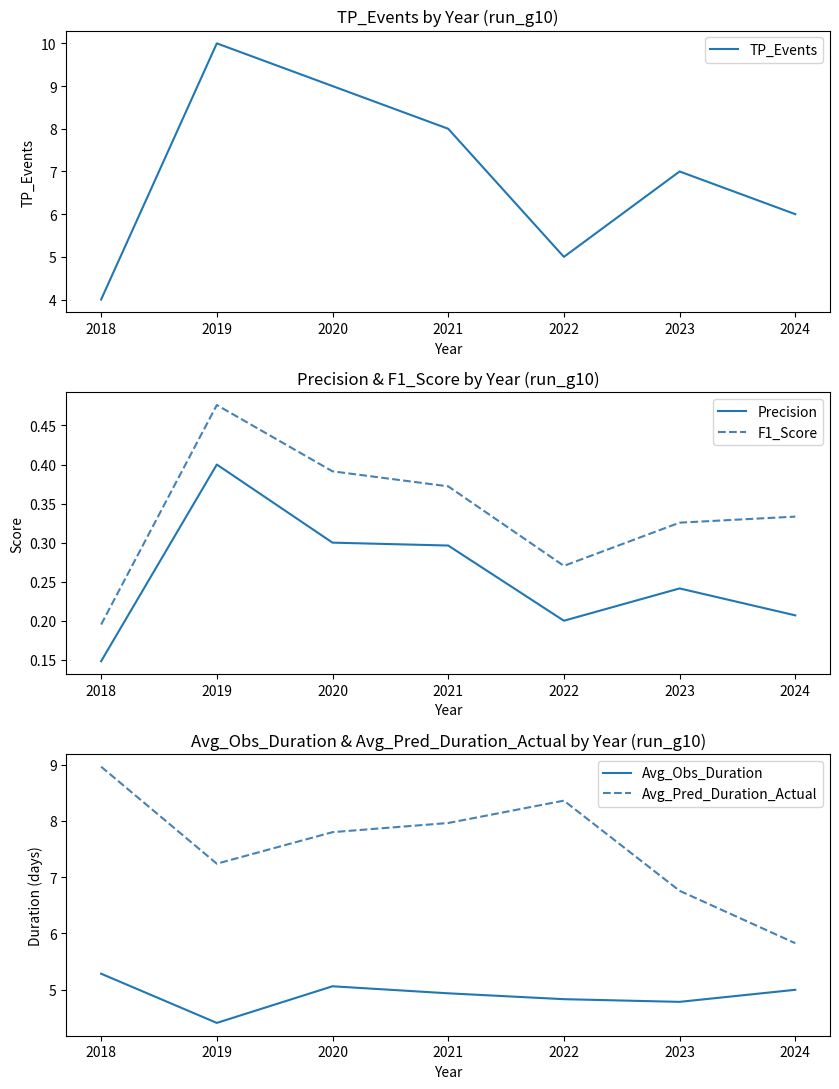

What is the value of the Avg_Pred_Duration_Actual point at the 6th from the left?

6.8